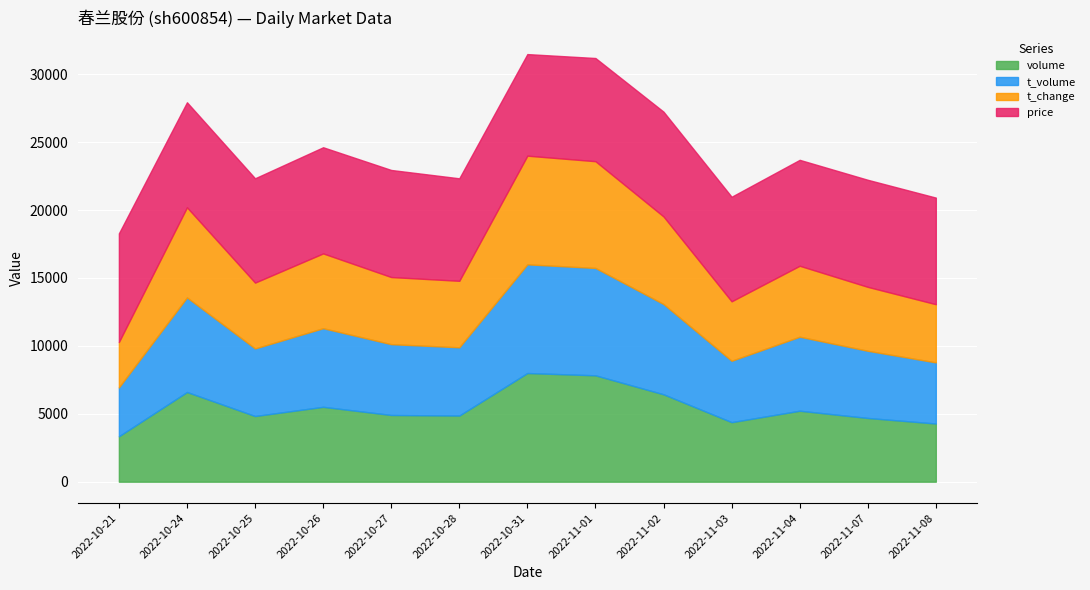

At which label does volume reach its minimum?

2022-10-21